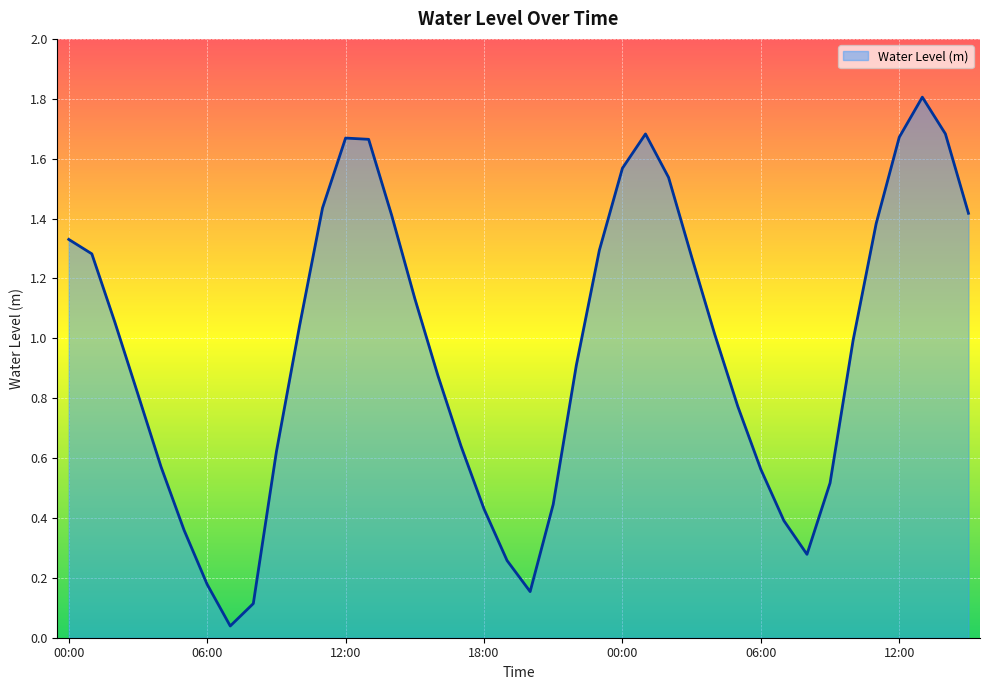

What is the maximum value shown in the chart?

1.8